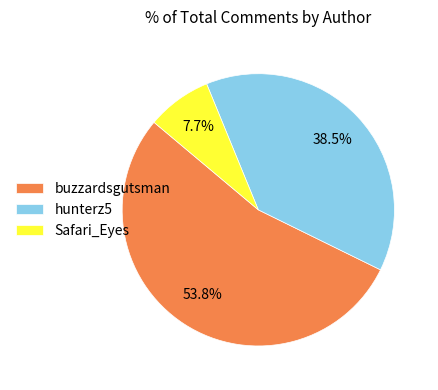

Which category accounts for the majority?

buzzardsgutsman